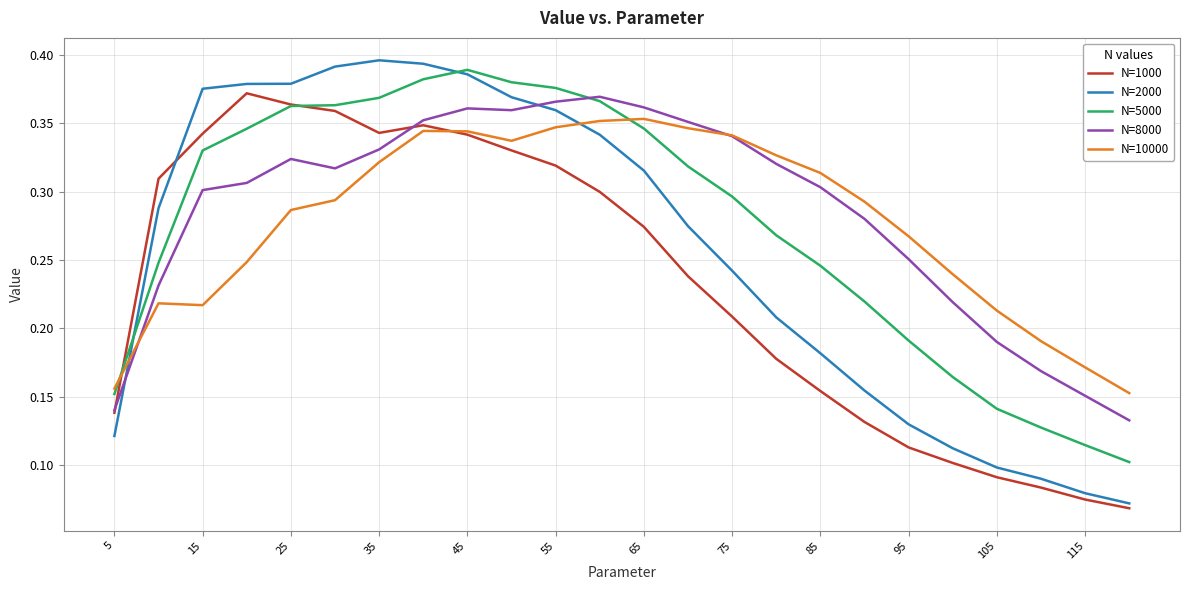

What are all the series names shown in the legend?

N=1000, N=2000, N=5000, N=8000, N=10000